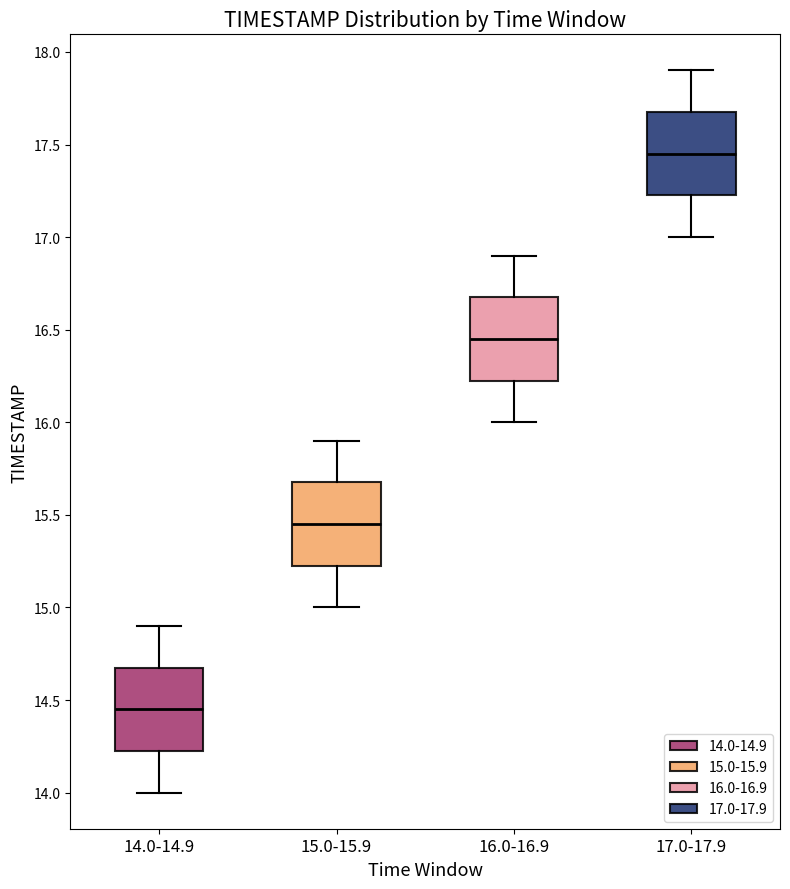

Reading left to right, transcribe this box plot: for each box, give where its median line is, the range the box spans, and where its two whiskers end, as read against the y-axis. The values are not printed on the chart, so give them approximately, as read against the axis.

14.0-14.9: median 14.45, box 14.25 to 14.70, whiskers 14.00 to 14.90
15.0-15.9: median 15.45, box 15.25 to 15.70, whiskers 15.00 to 15.90
16.0-16.9: median 16.45, box 16.25 to 16.70, whiskers 16.00 to 16.90
17.0-17.9: median 17.45, box 17.25 to 17.70, whiskers 17.00 to 17.90